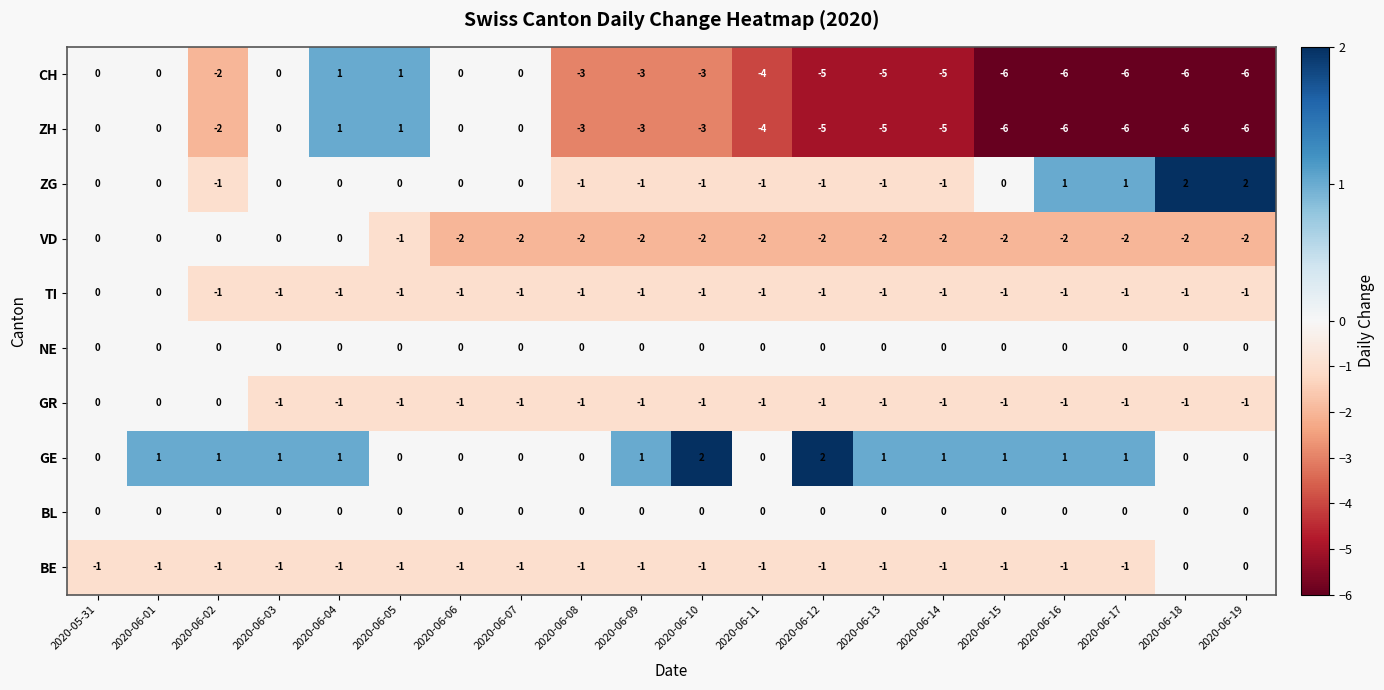

How many negative values does the TI series have?

18